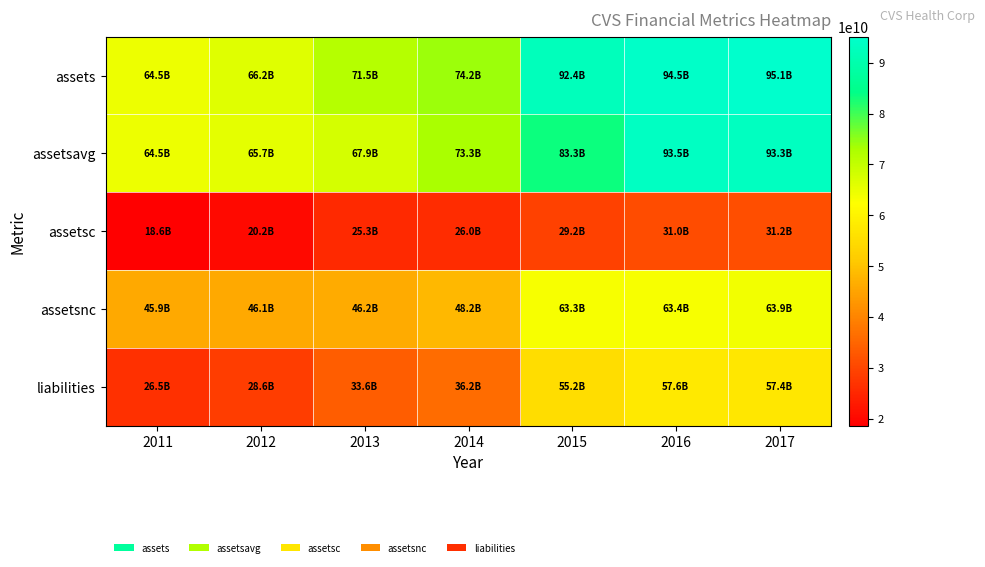

Reading left to right, what are all the values shown in this chart?

assets: 2011=64543000000	2012=66221000000	2013=71526000000	2014=74187000000	2015=92437000000	2016=94462000000	2017=95131000000
assetsavg: 2011=64527250000	2012=65653000000	2013=67920750000	2014=73294500000	2015=83349250000	2016=93500000000	2017=93294750000
assetsc: 2011=18594000000	2012=20161000000	2013=25325000000	2014=25983000000	2015=29158000000	2016=31042000000	2017=31229000000
assetsnc: 2011=45949000000	2012=46060000000	2013=46201000000	2014=48204000000	2015=63279000000	2016=63420000000	2017=63902000000
liabilities: 2011=26492000000	2012=28568000000	2013=33588000000	2014=36224000000	2015=55234000000	2016=57628000000	2017=57436000000